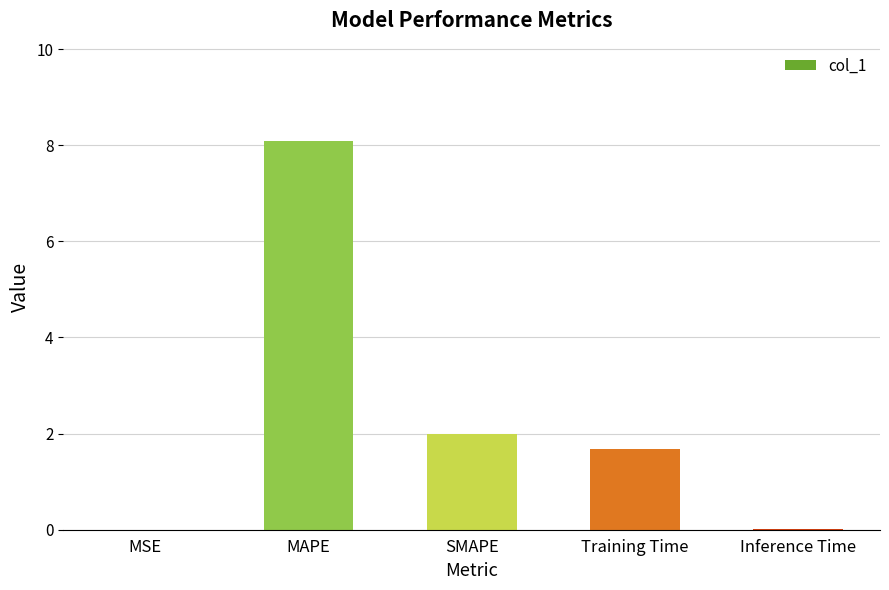

Is it true that the value at Inference Time is 0.0?

True